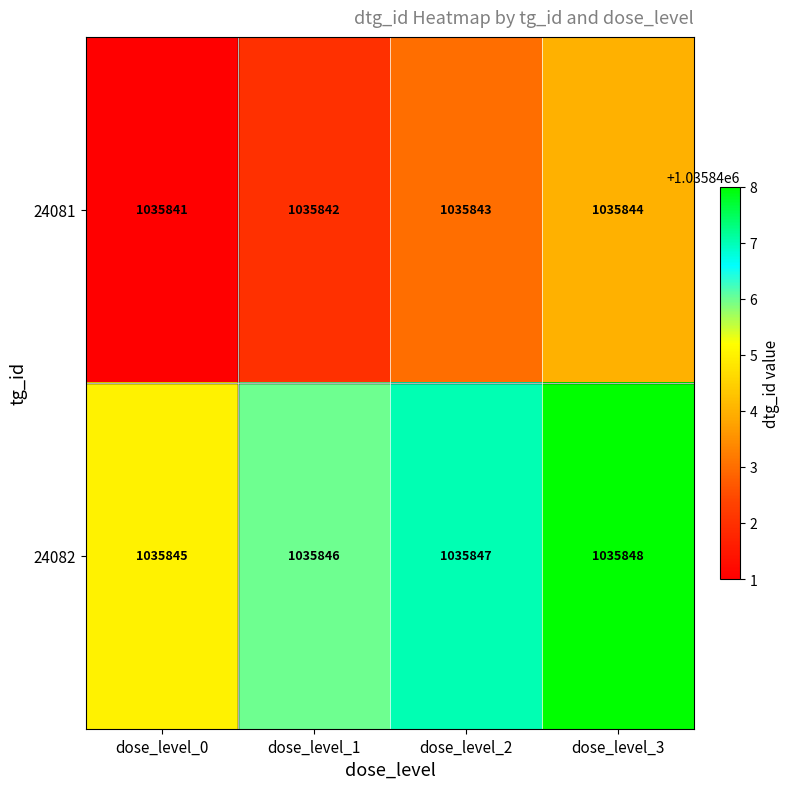

List the series in order of their peak value, highest first.

24082, 24081